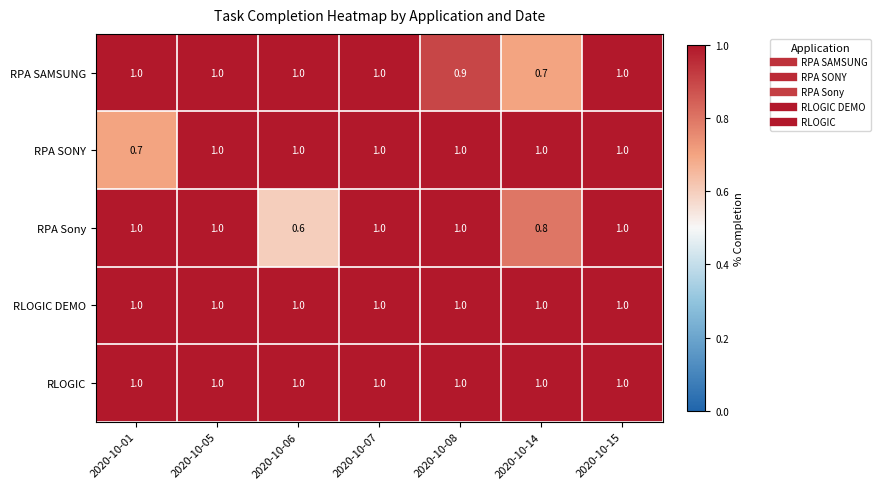

Which category has the lowest value in the RPA SAMSUNG series?

2020-10-14